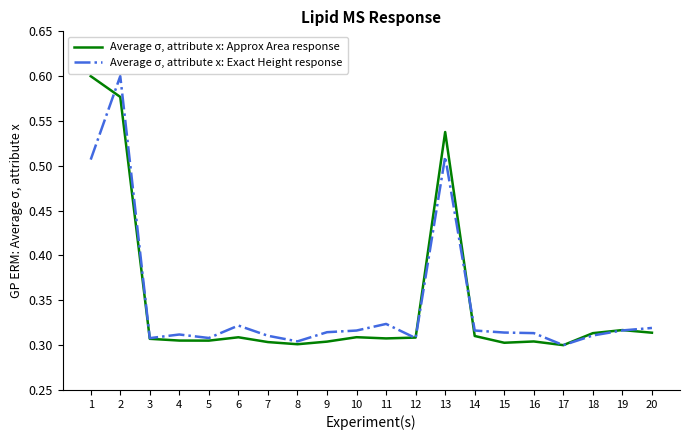

At which category is the sum across all series the highest?

2